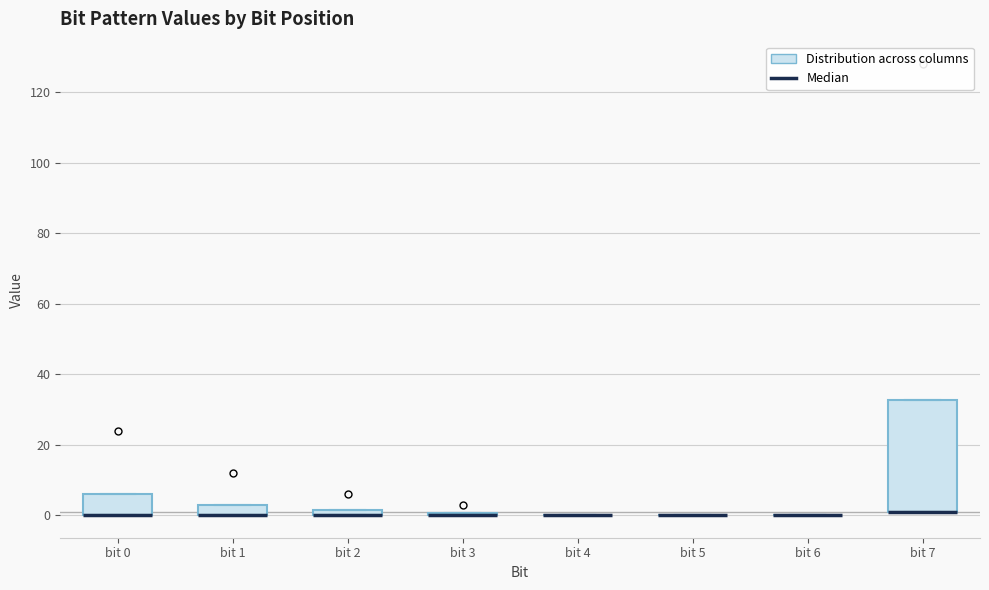

Comparing the boxes themselves (not the whiskers), which one is the tallest?

bit 7